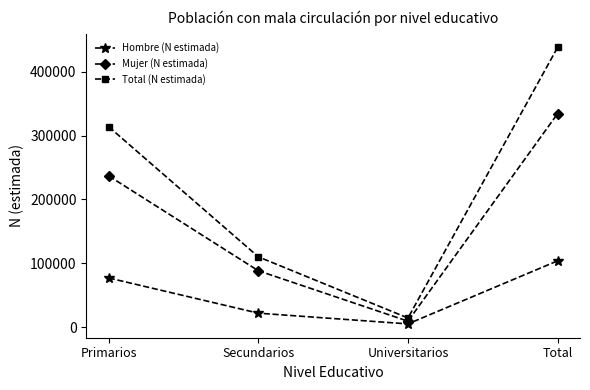

Does the chart have visible grid lines?

No